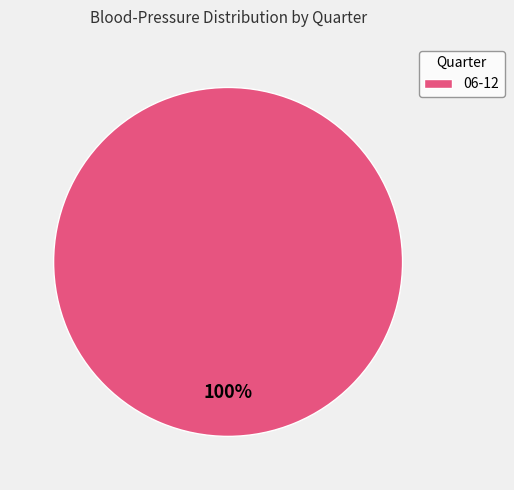

Is it true that 06-12 is 91% of the pie?

False